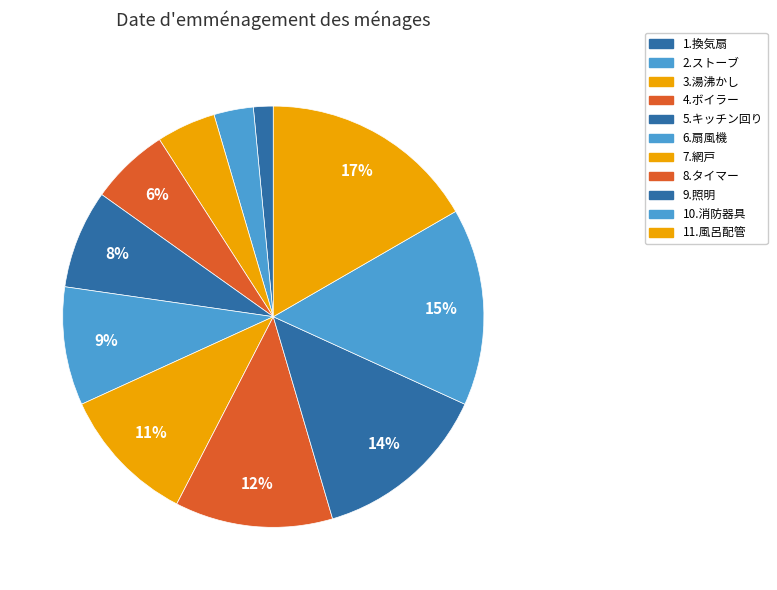

What portion of the pie excludes 4.ボイラー?

93.9%